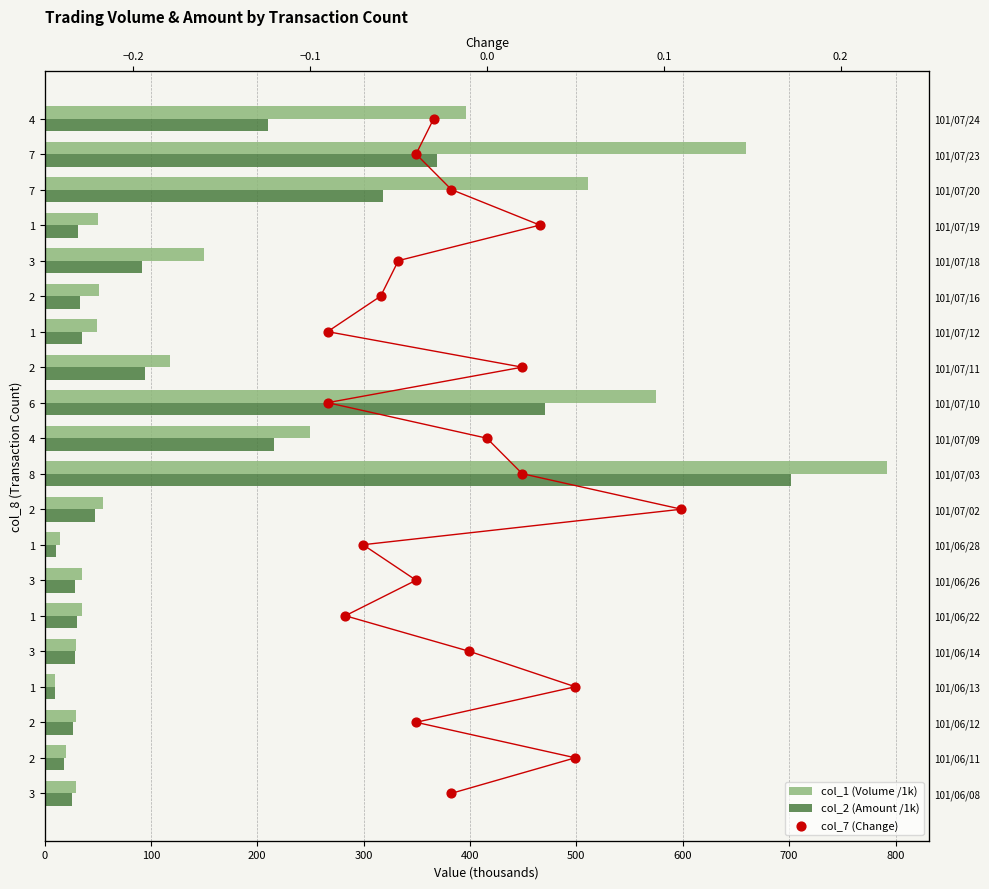

Which series contains the lowest Y value?

col_7 (Change)